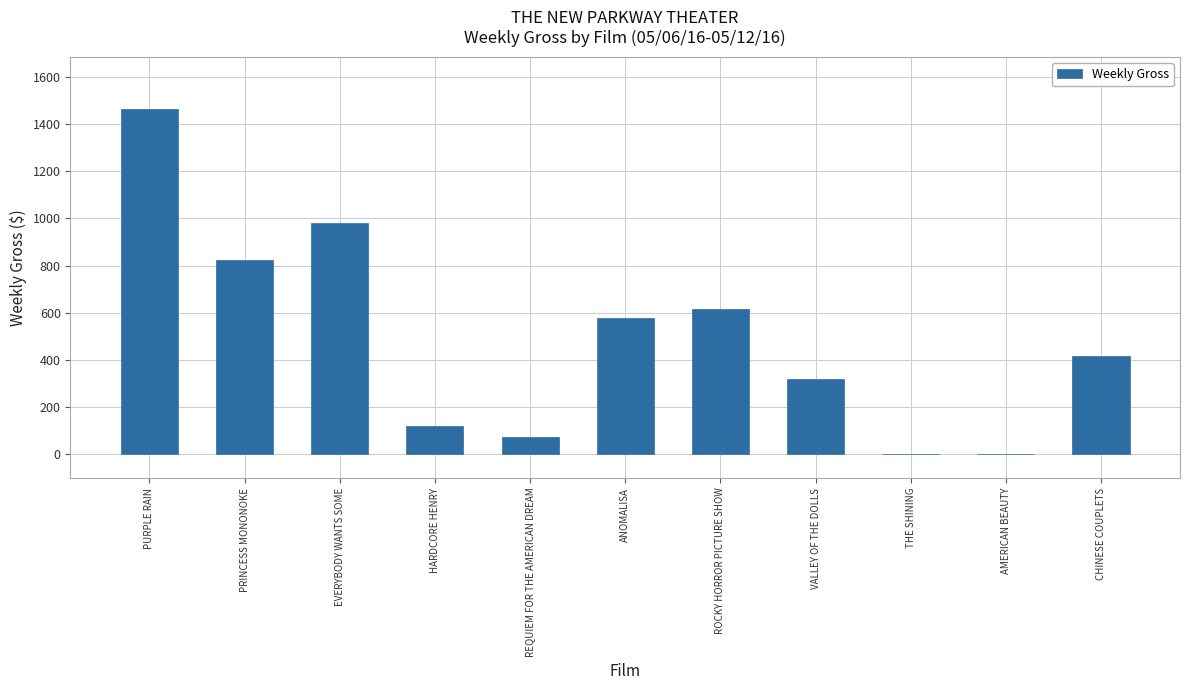

Reading left to right, extract all data points from this chart.

PURPLE RAIN=1465	PRINCESS MONONOKE=824	EVERYBODY WANTS SOME=981	HARDCORE HENRY=120	REQUIEM FOR THE AMERICAN DREAM=72	ANOMALISA=577	ROCKY HORROR PICTURE SHOW=616	VALLEY OF THE DOLLS=320	THE SHINING=0	AMERICAN BEAUTY=0	CHINESE COUPLETS=415